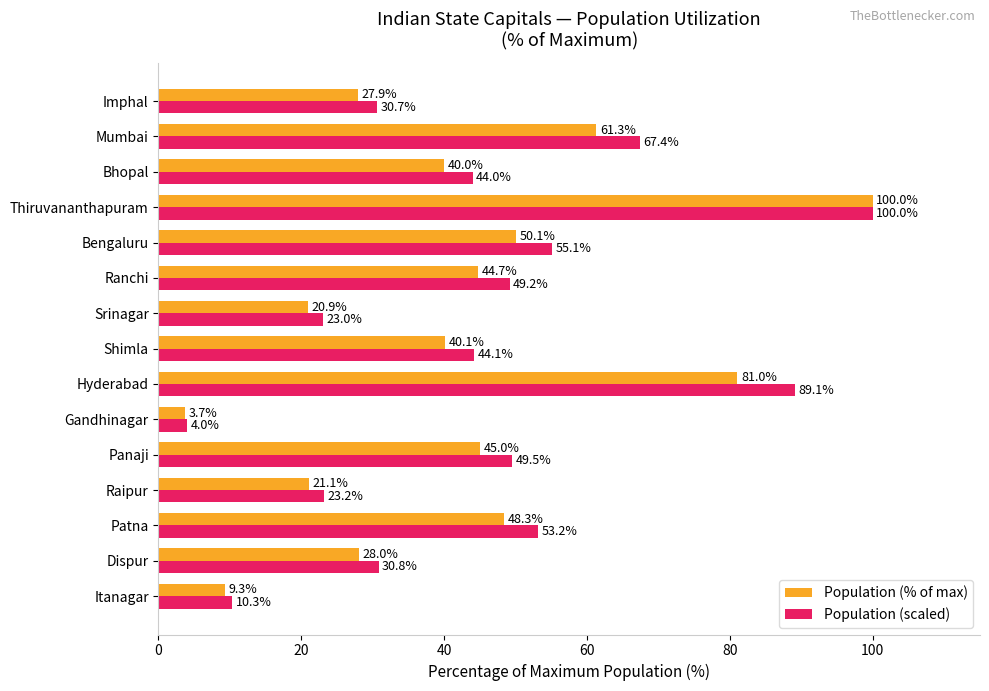

At which category is the sum across all series the highest?

Thiruvananthapuram